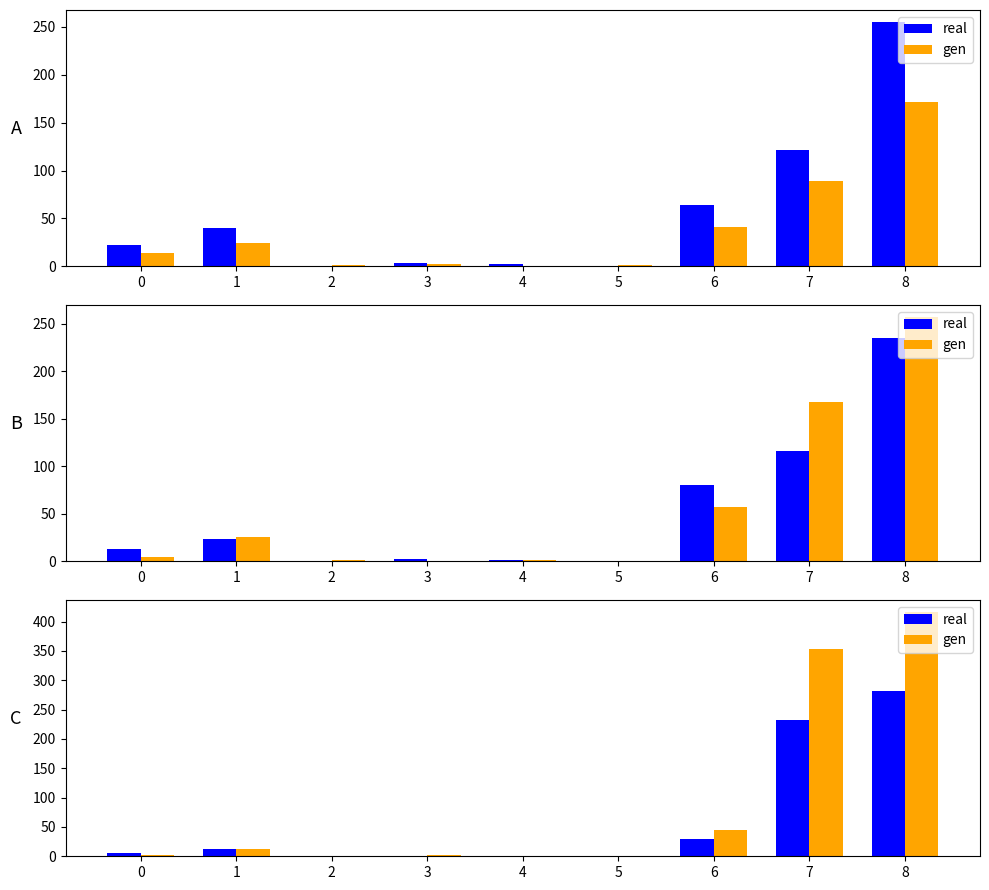

How many data points in real are less than 6?

4